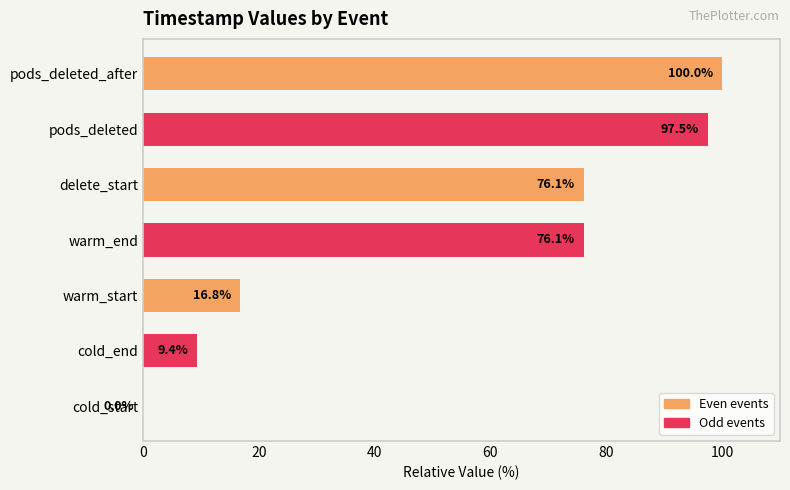

The chart shows a value of 76.1 at delete_start. True or false?

True